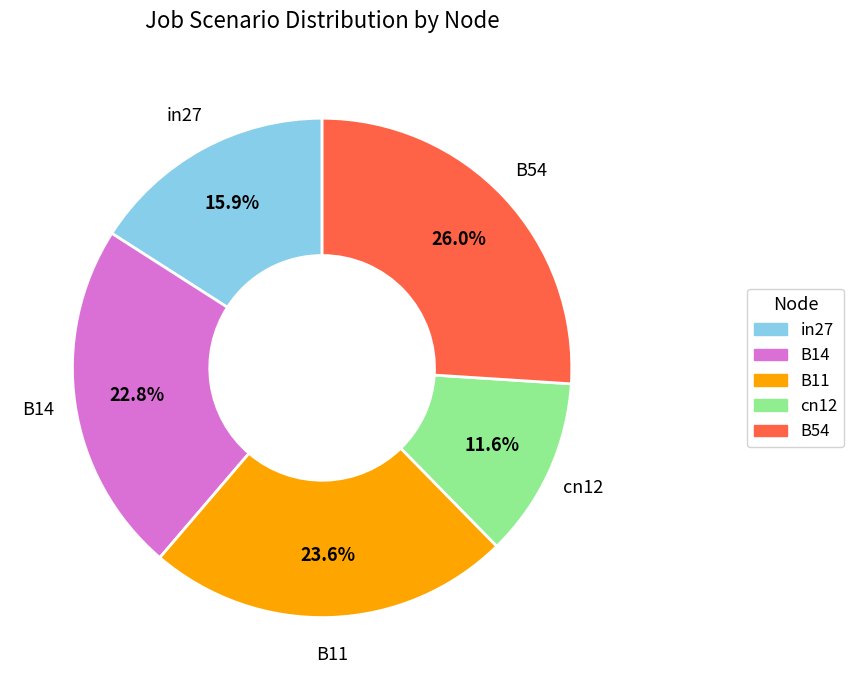

Which has a higher value, B11 or B14?

B11